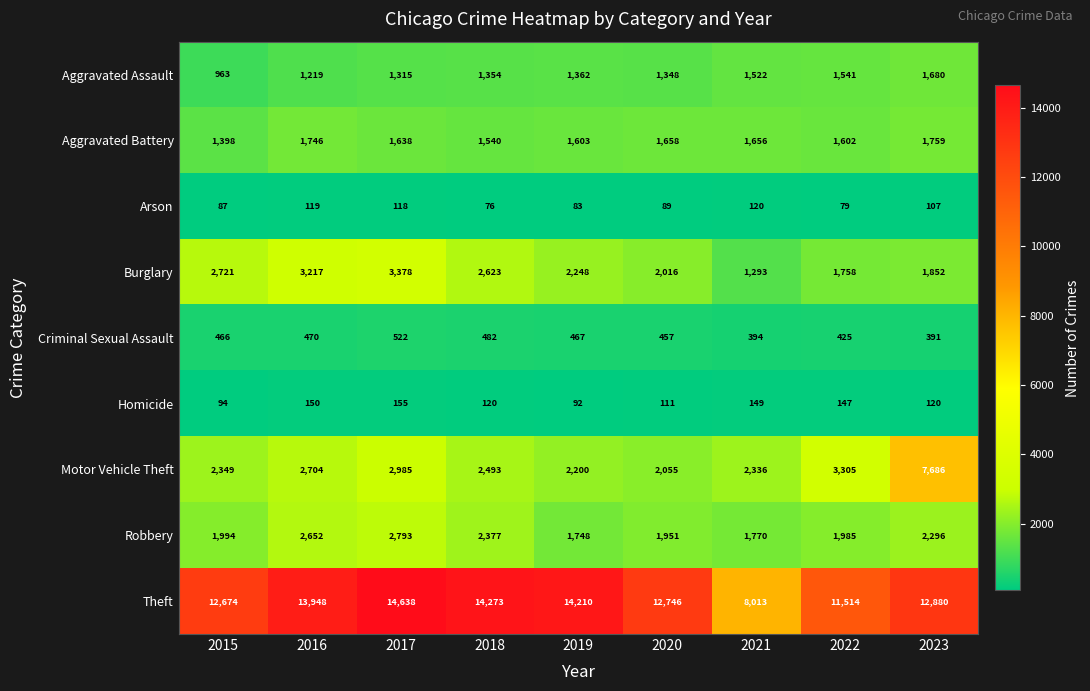

List the labels in order of Aggravated Battery value, smallest first.

2015, 2018, 2022, 2019, 2017, 2021, 2020, 2016, 2023